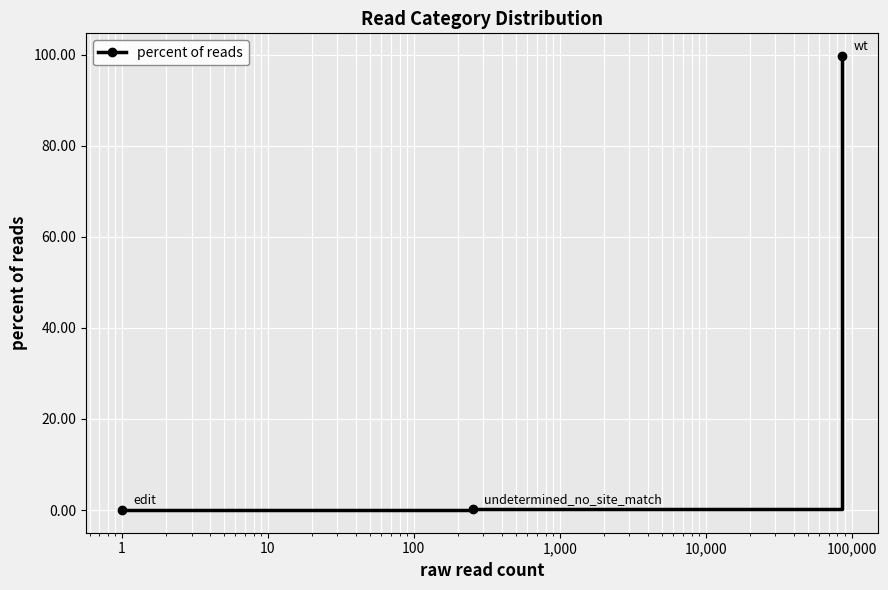

What is the value of the 3rd point from the left?

99.7